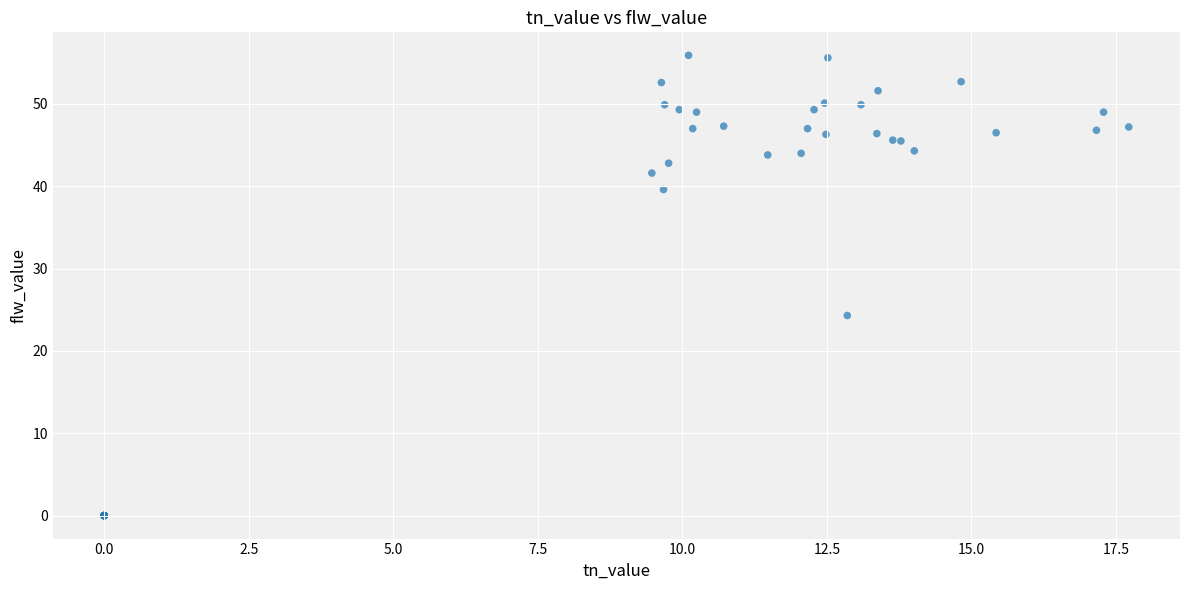

What Y value in the scatter plot is closest to 27?

24.3